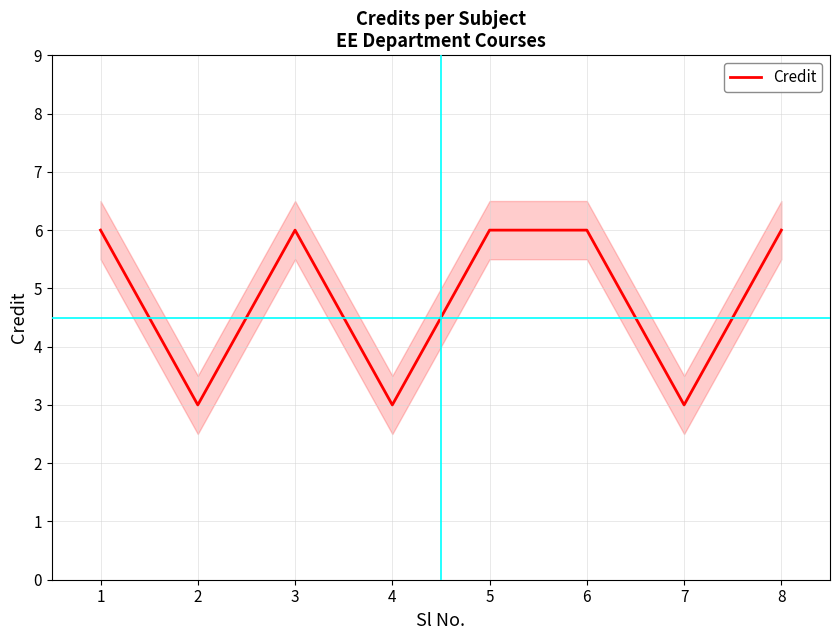

Where is the first local minimum?

2